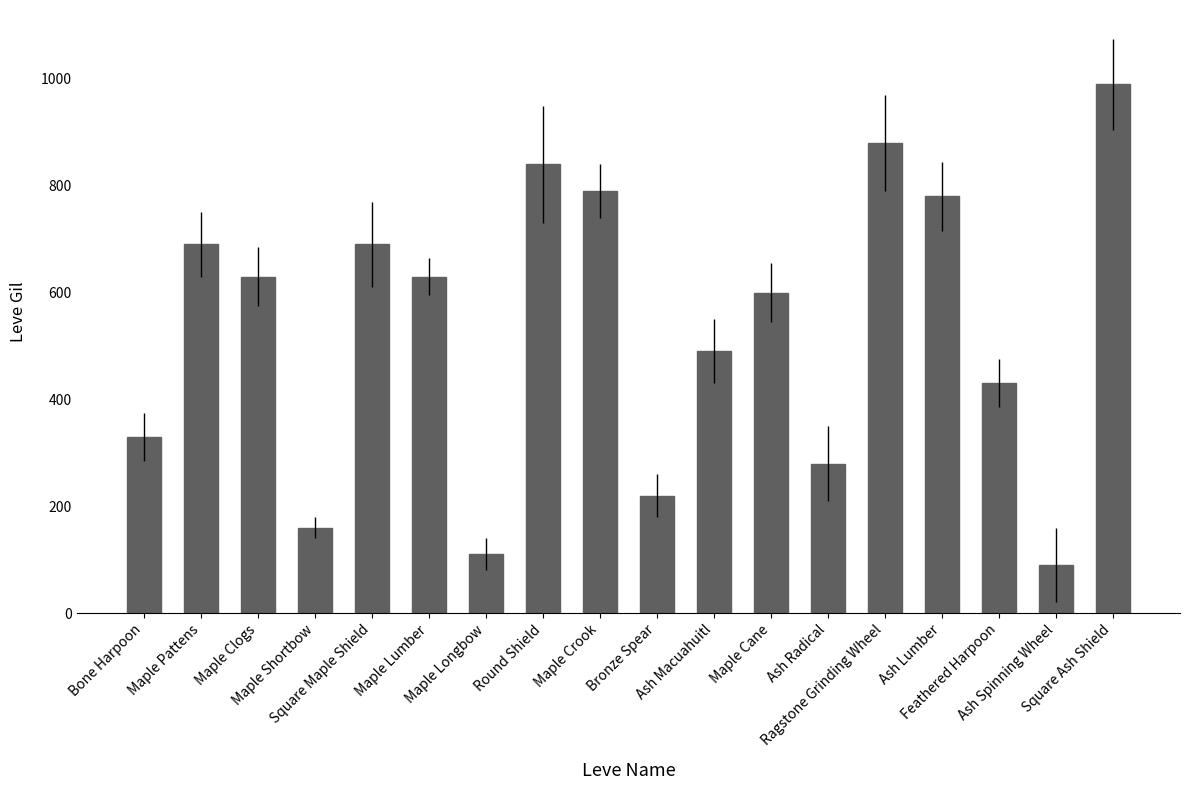

Are the bars grouped side by side (vs. stacked)?

No